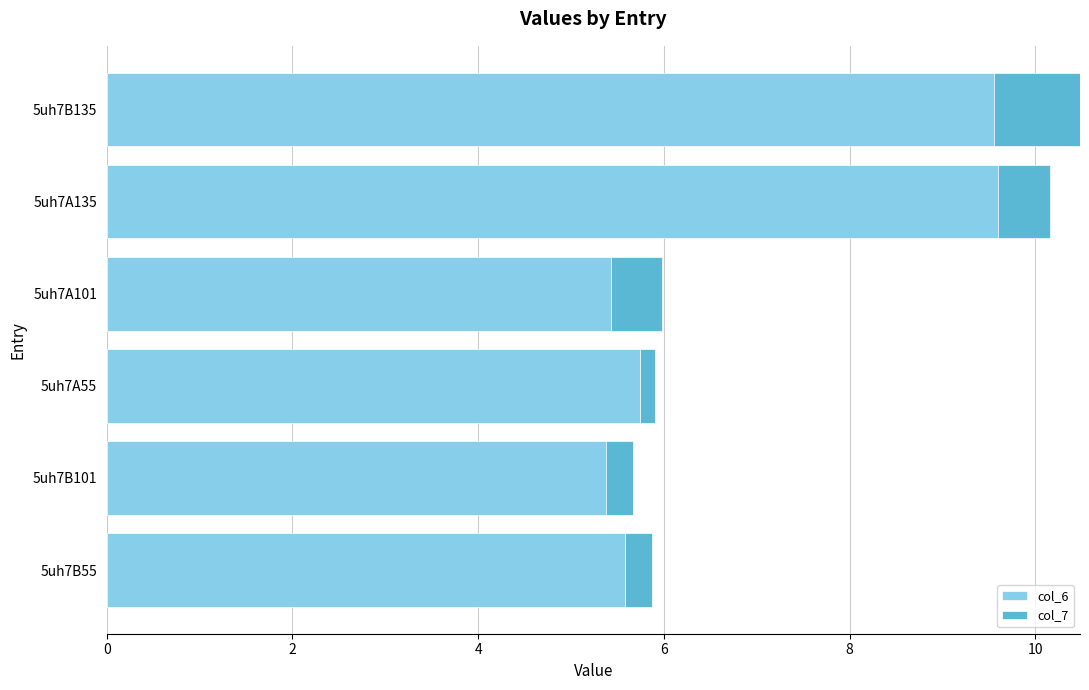

How many bars are there in each group?

2